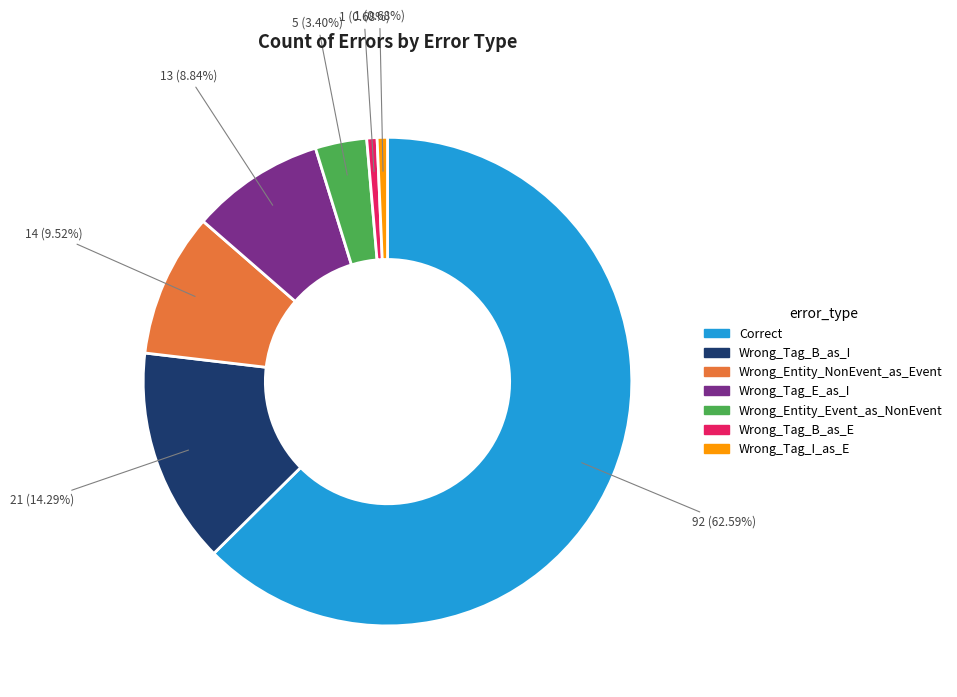

How many slices are in this pie chart?

7